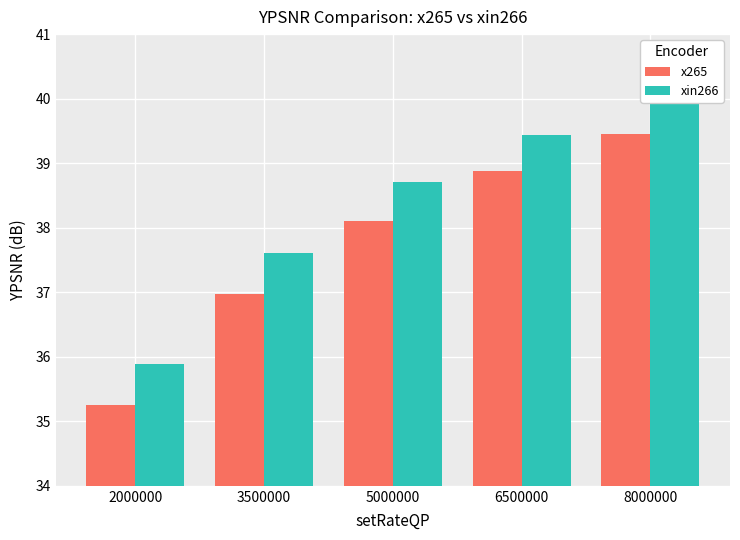

Which category has the lowest value across all series?

2000000